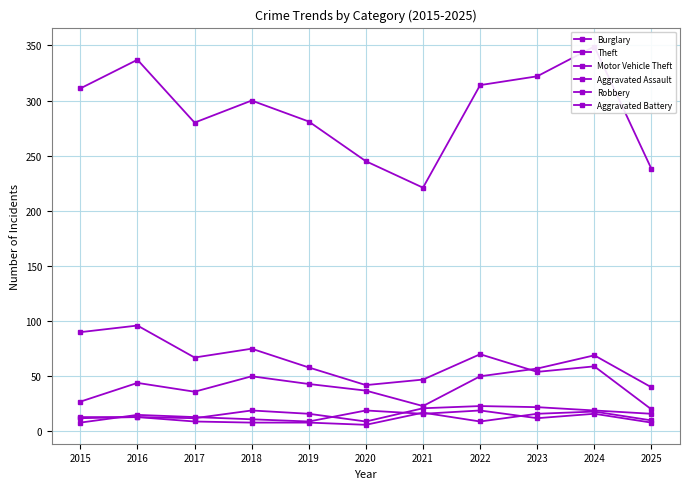

Which series has the largest range (max minus min)?

Theft